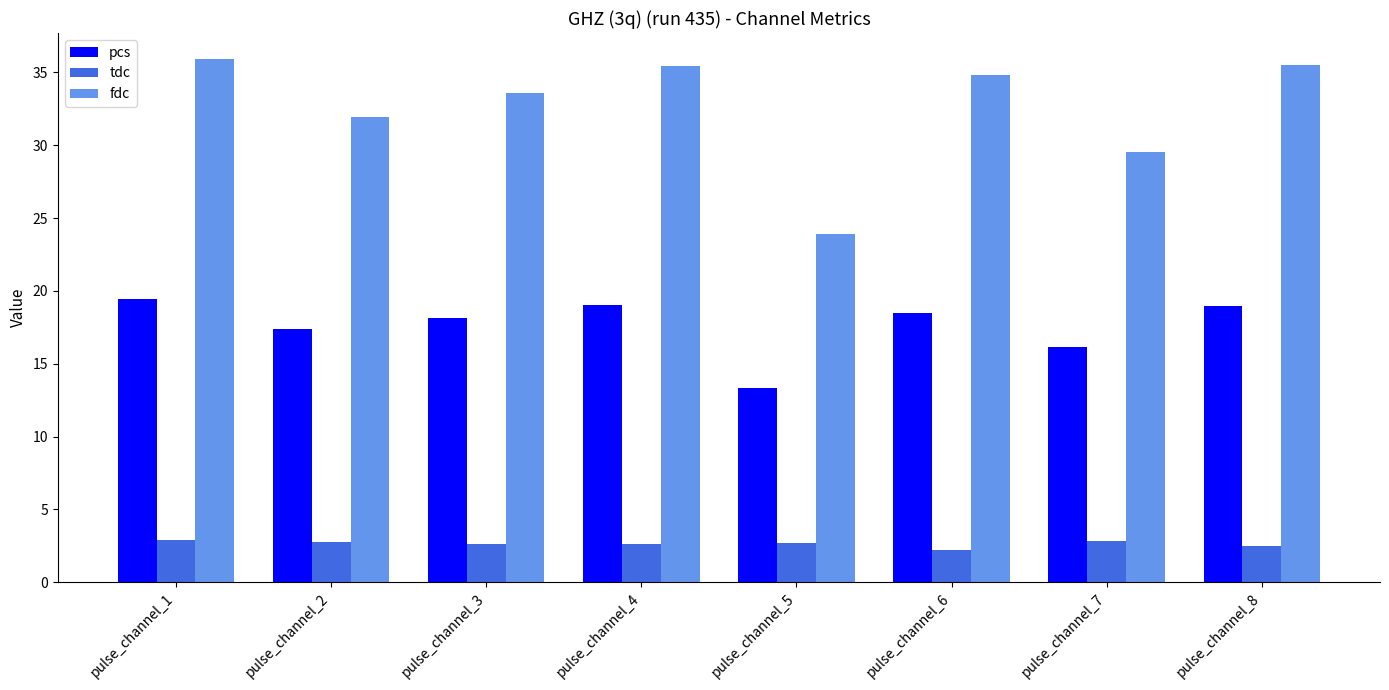

What is the value of the fdc bar at the 1st from the left?

35.9